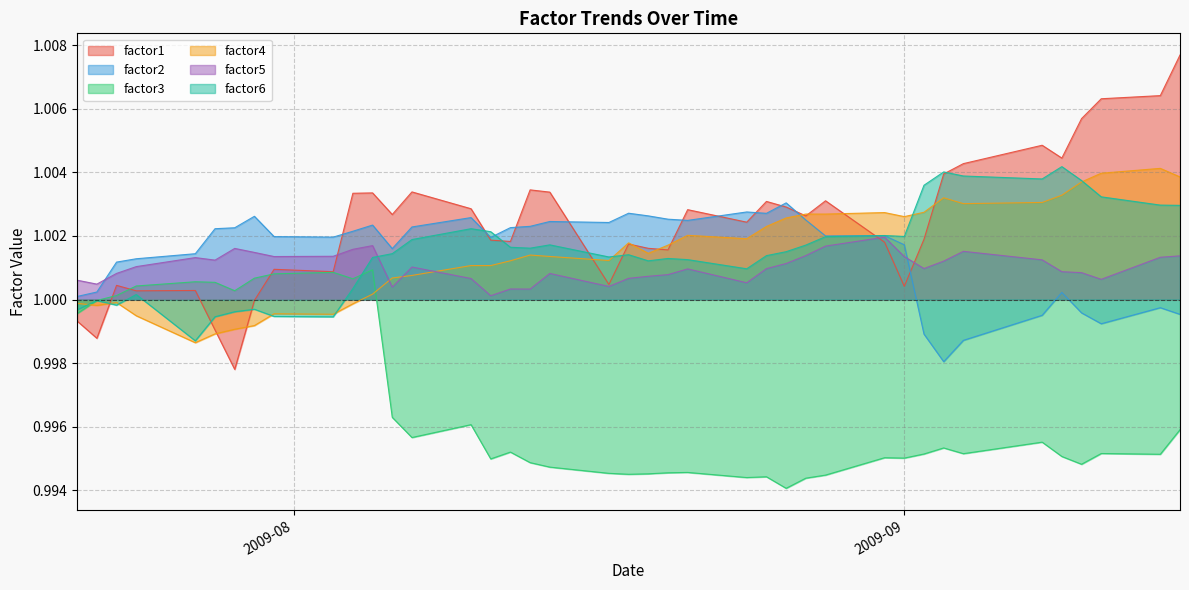

Which series has the largest range (max minus min)?

factor1